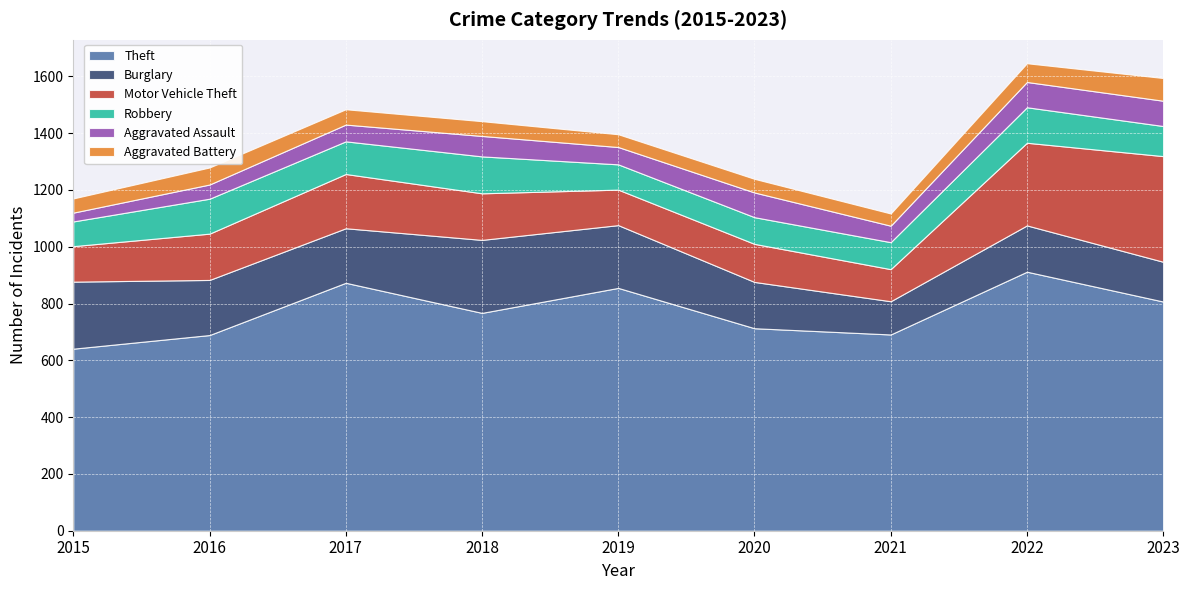

What is the total value across all series at 2015?

1170